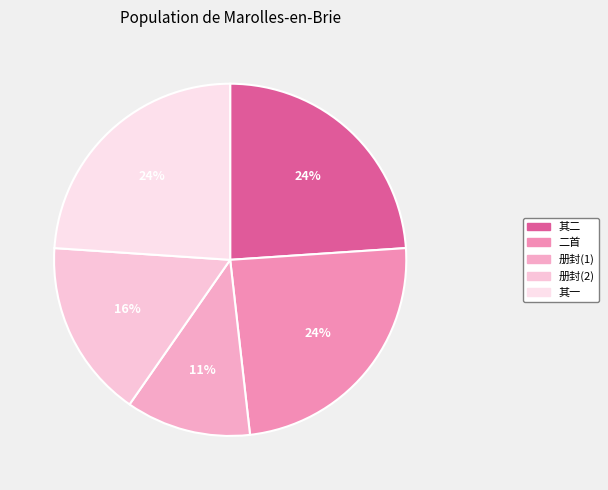

How many segments does this pie chart have?

5